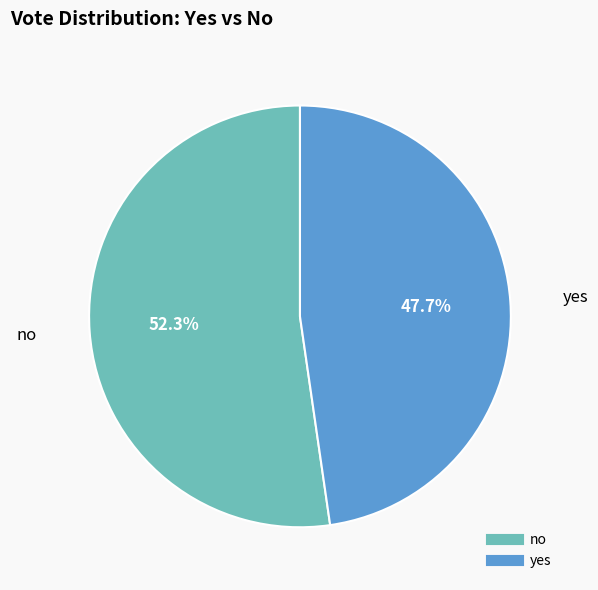

Rank the categories by value from lowest to highest.

yes, no